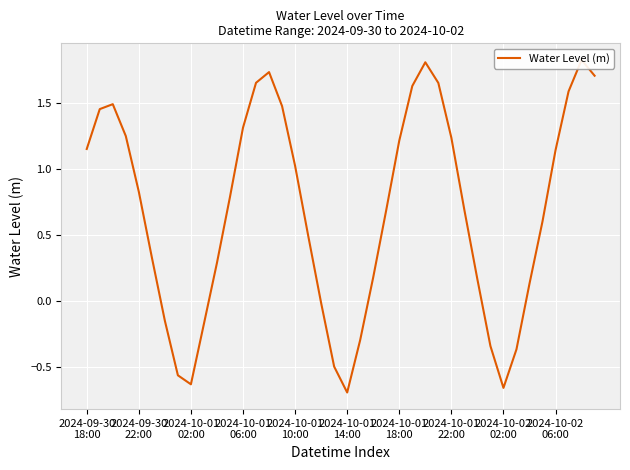

What is the minimum value shown in the chart?

-0.7